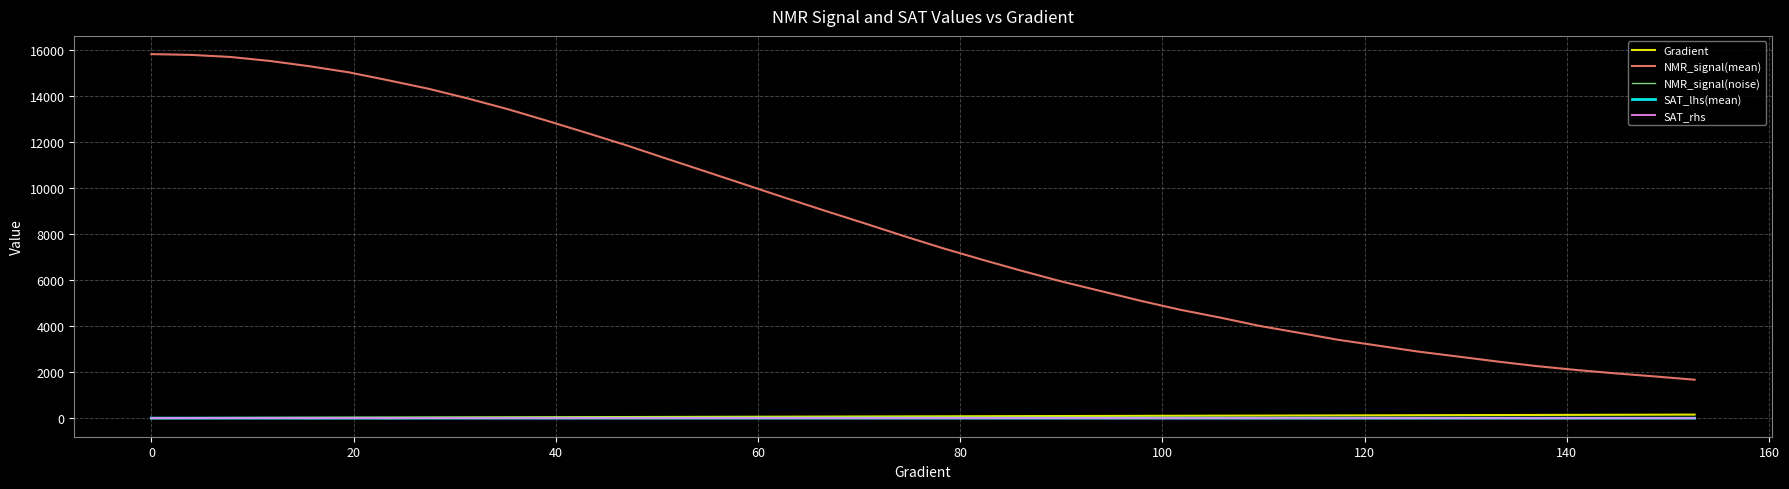

Which series has the widest spread of values?

NMR_signal(mean)